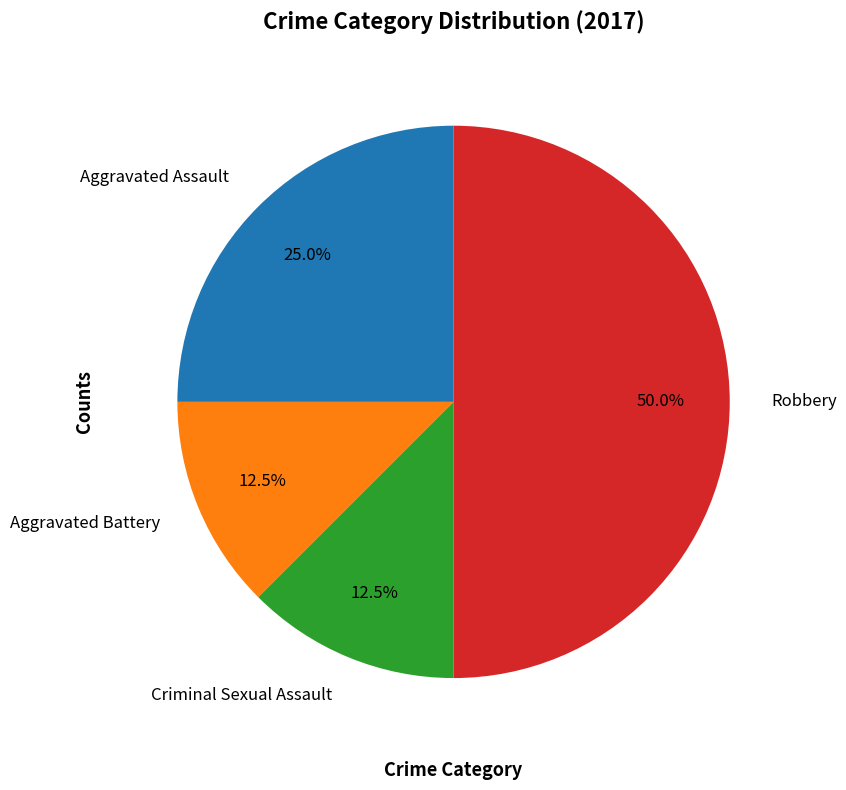

True or false: Aggravated Assault accounts for 18% of the total.

False